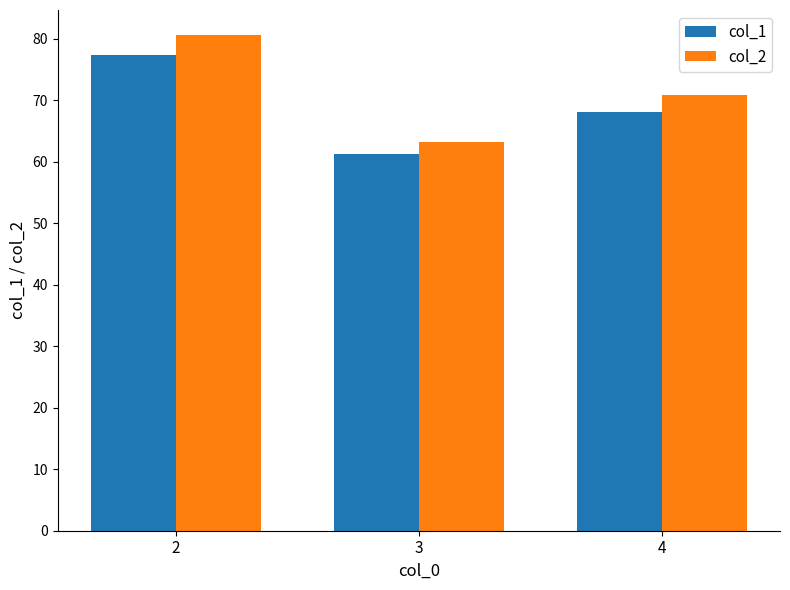

Is it true that col_2 equals 31.8 at 3?

False